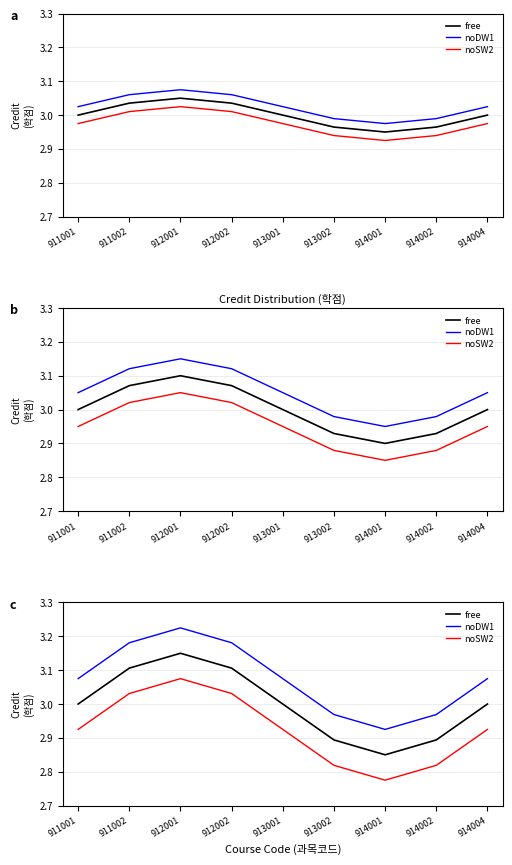

At which label does noSW2 reach its peak?

912001